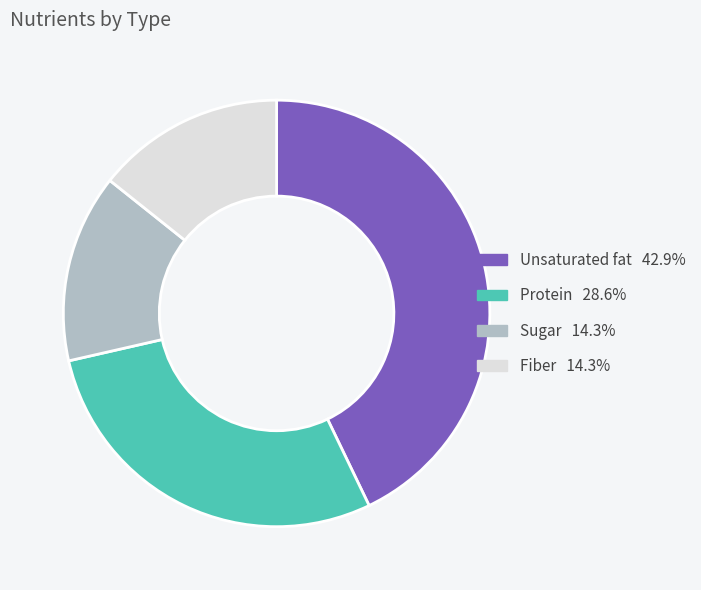

The Fiber slice represents 22% of the pie. True or false?

False